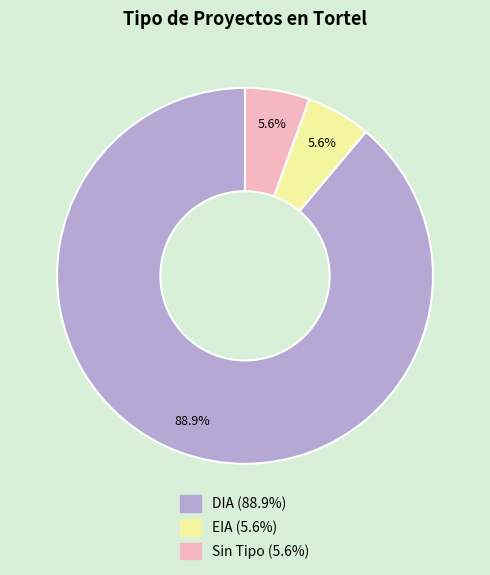

Is there a majority slice in this chart?

Yes